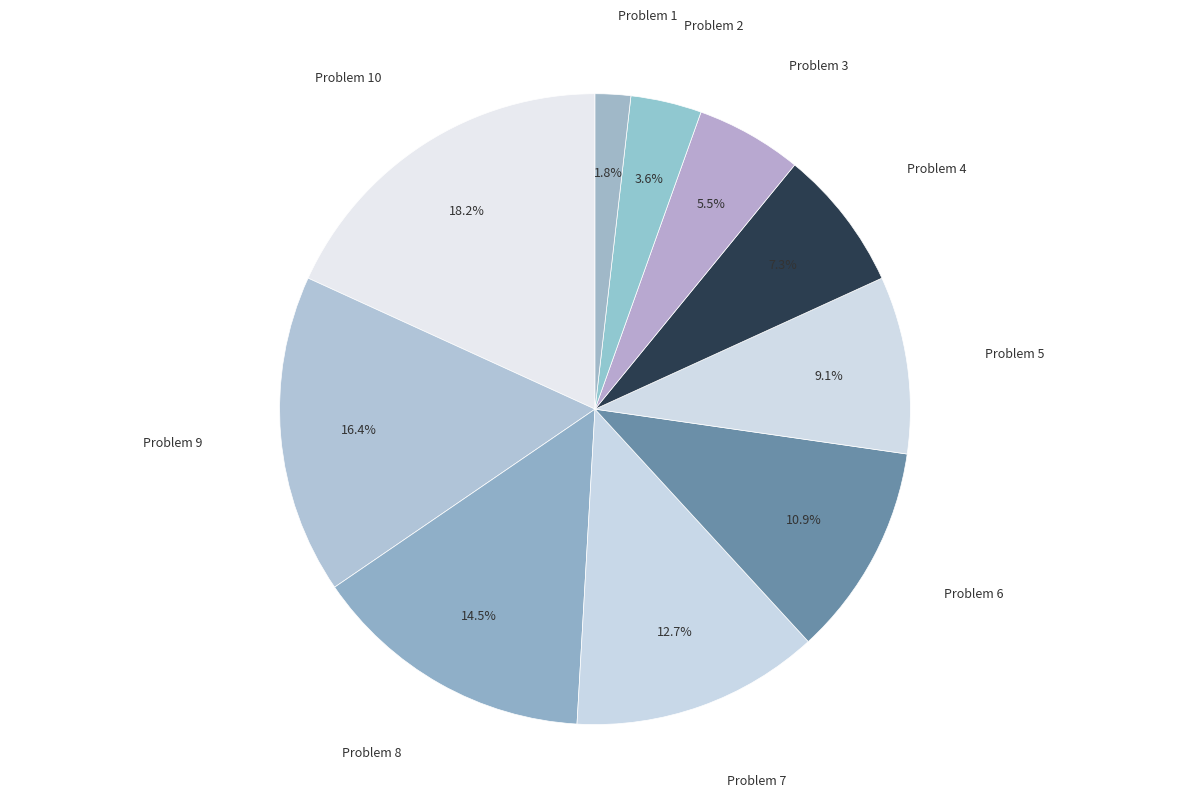

What is the total percentage of Problem 3 and Problem 7?

18.2%